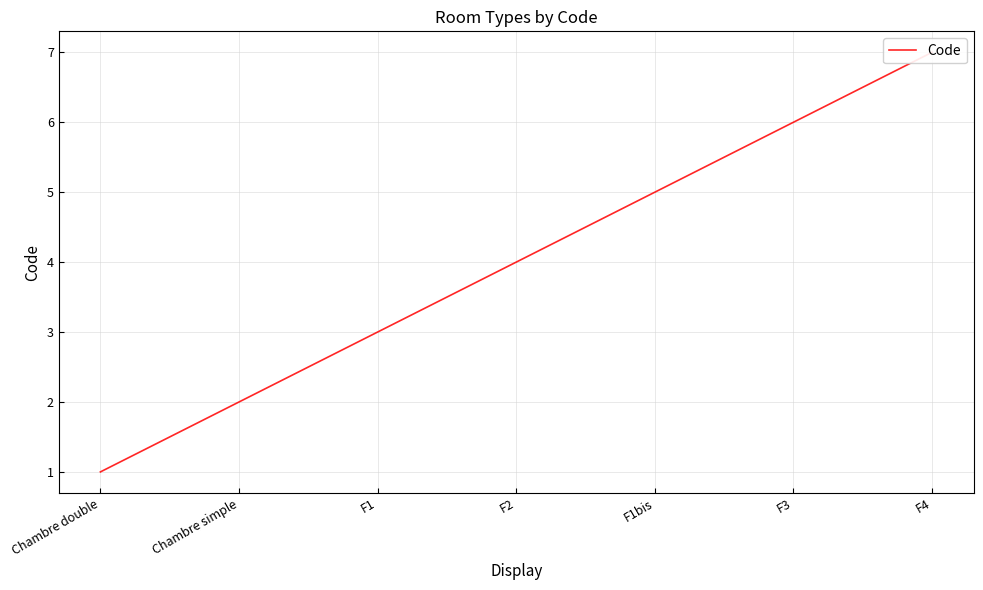

Approximately how many times larger is the value at F4 compared to F1?

2.3